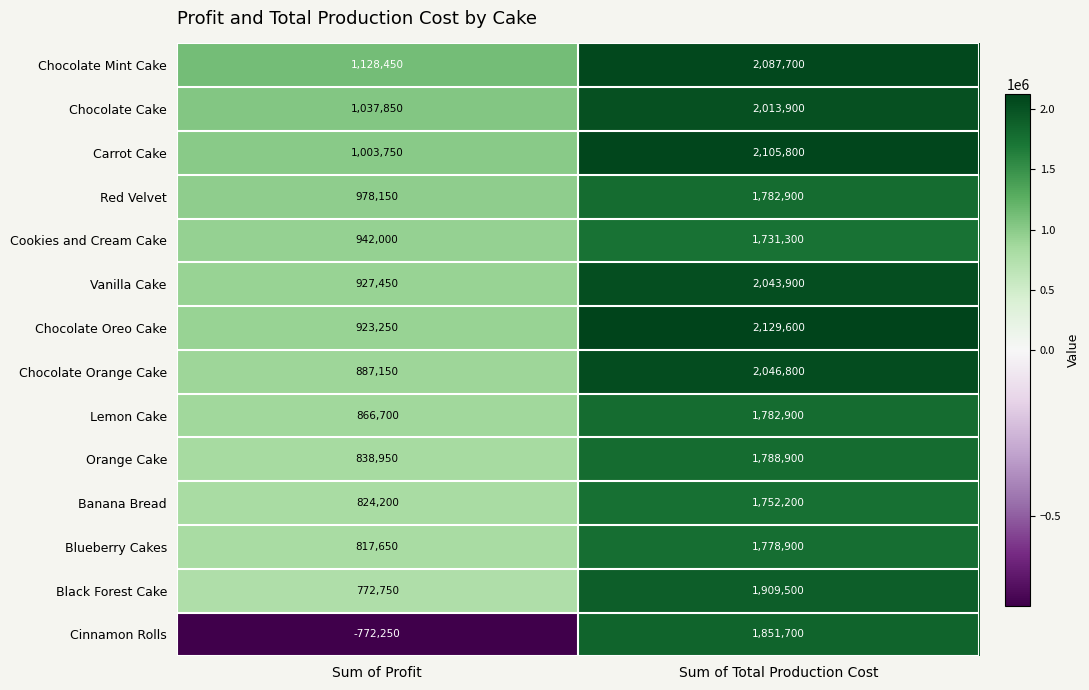

Which label corresponds to the largest value in the chart?

Sum of Total Production Cost